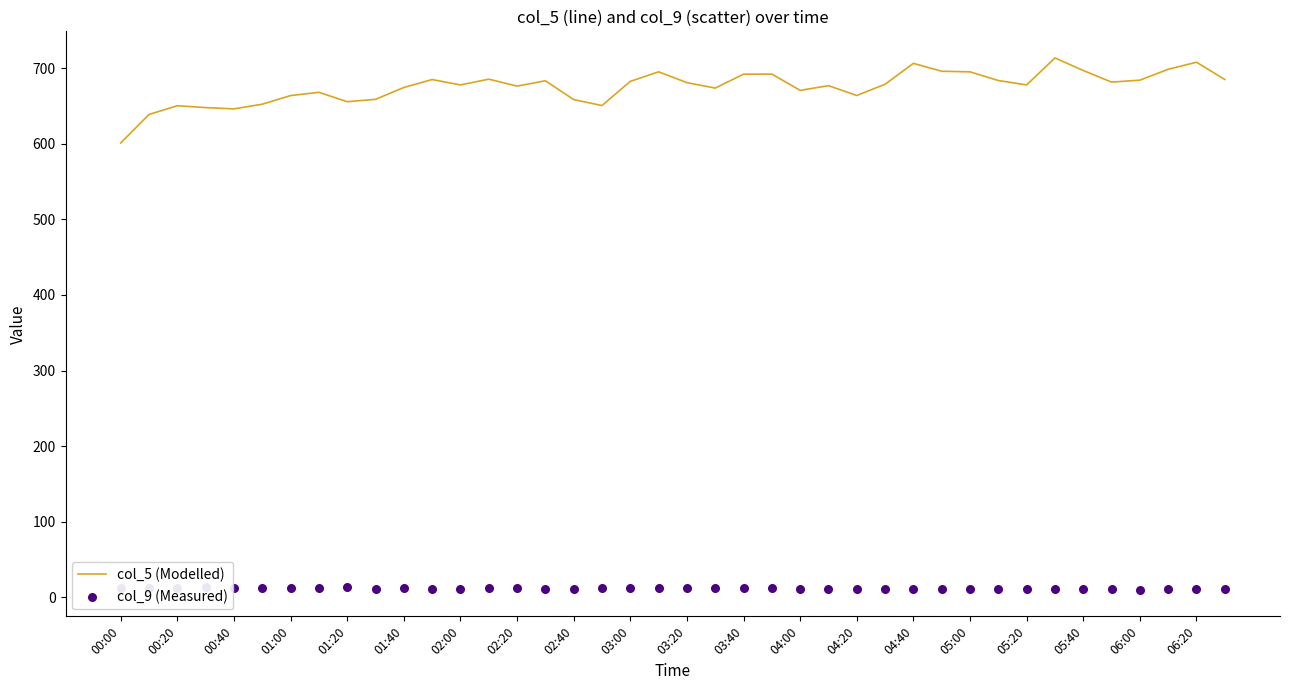

Which series reaches the minimum Y coordinate?

col_9 (Measured)